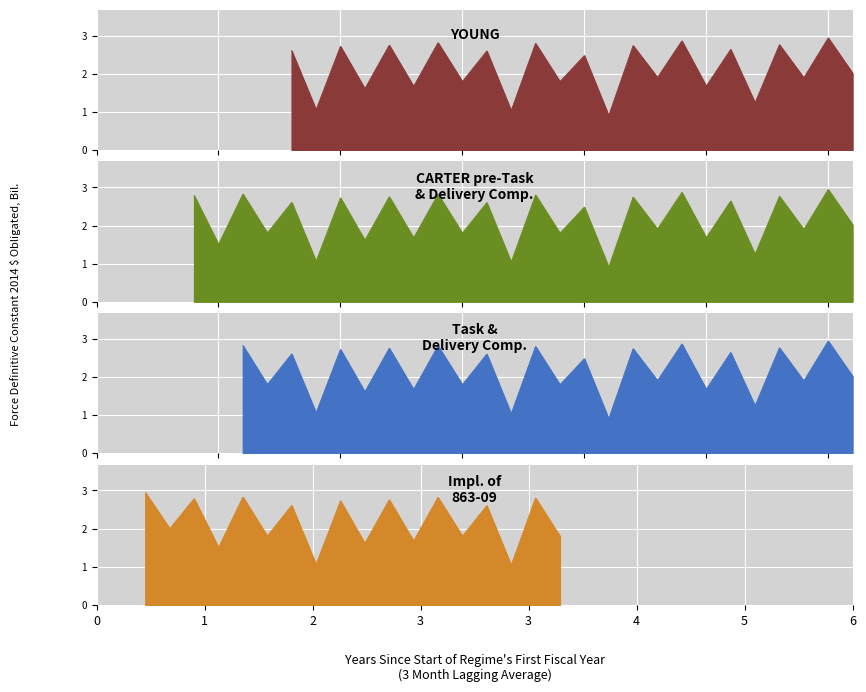

The value at 1 is 1.9. True or false?

True